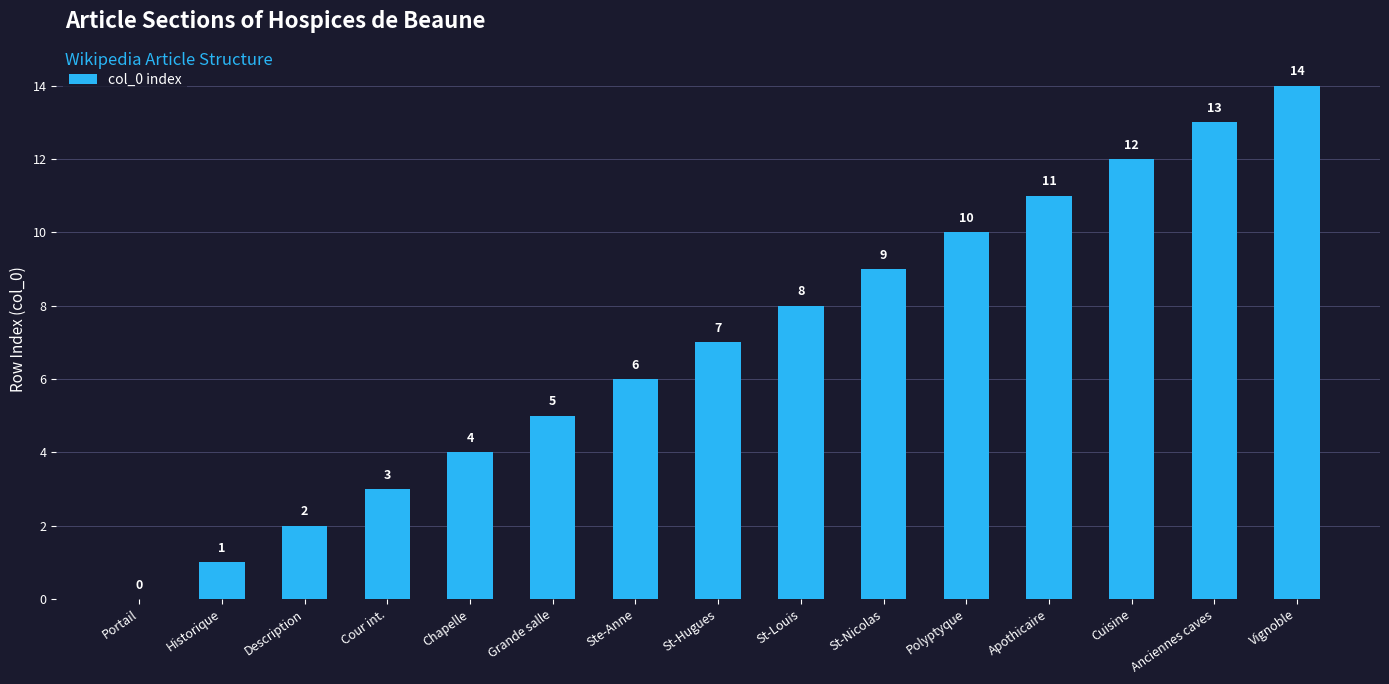

At which label is the value closest to 7?

St-Hugues